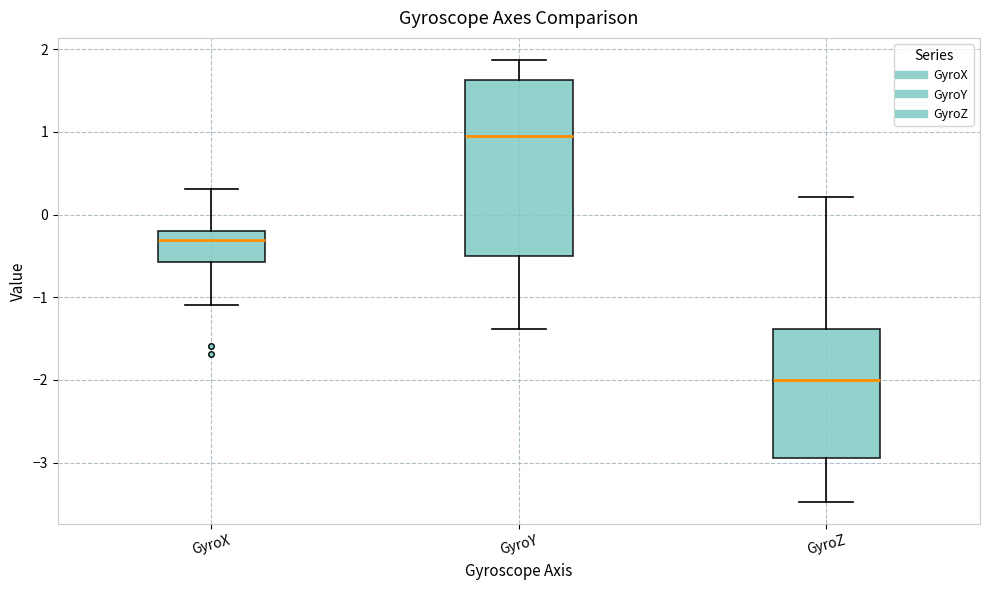

Reading left to right, read every box against the y-axis: the position of its median line, the range the box covers, and the ends of its whiskers. The values are not printed on the chart, so give them approximately, as read against the axis.

GyroX: median -0.3, box -0.6 to -0.2, whiskers -1.1 to 0.3
GyroY: median 0.9, box -0.5 to 1.6, whiskers -1.4 to 1.9
GyroZ: median -2.0, box -3.0 to -1.4, whiskers -3.5 to 0.2